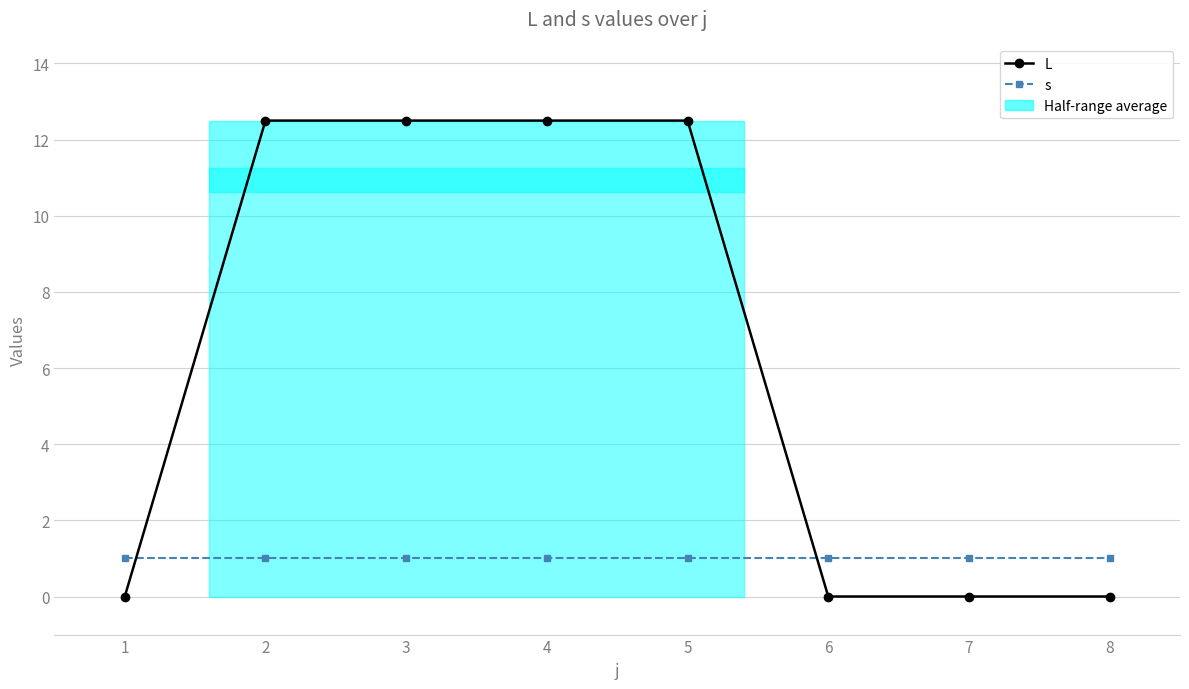

How many lines are shown in the chart?

2